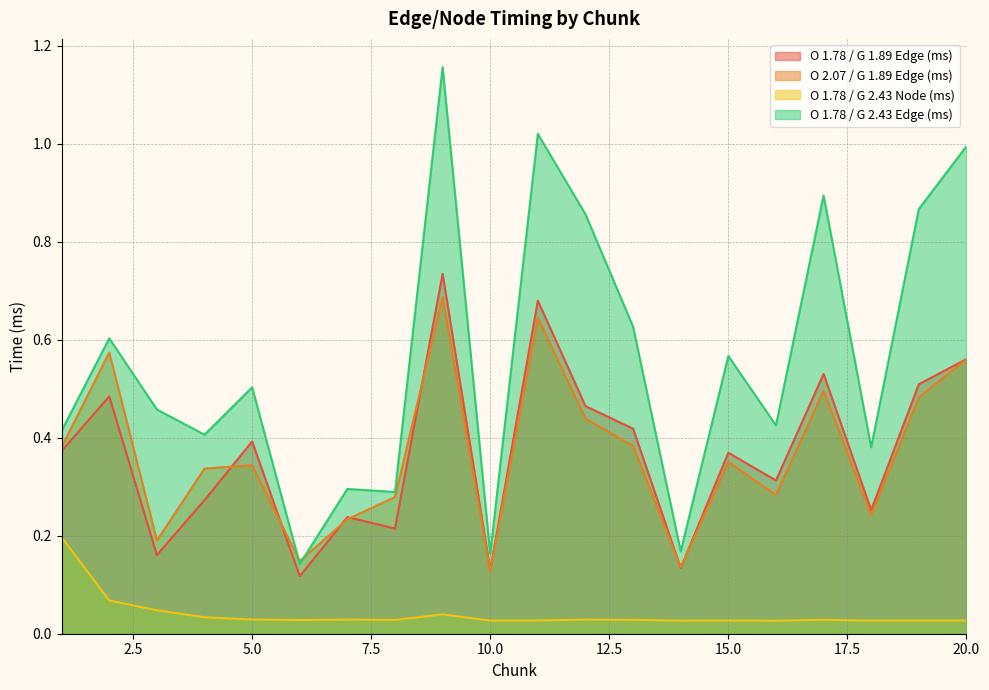

The value of O 1.78 / G 2.43 Edge (ms) at 20.0 is 1.0. True or false?

True